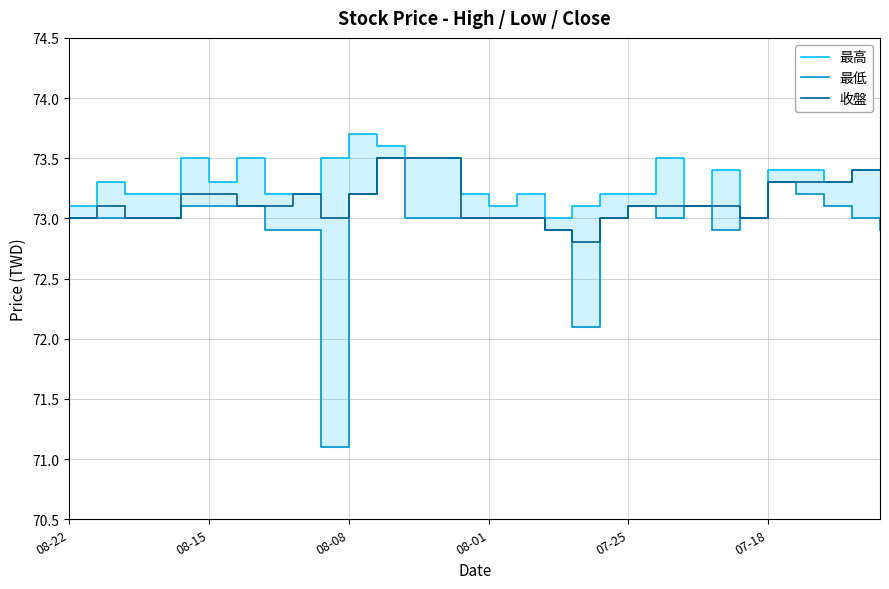

Reading left to right, list all the values displayed in this chart.

最高: 73.1	73.3	73.2	73.2	73.5	73.3	73.5	73.2	73.2	73.5	73.7	73.6	73.5	73.5	73.2	73.1	73.2	73.0	73.1	73.2	73.2	73.5	73.1	73.4	73.0	73.4	73.4	73.3	73.4	73.4
最低: 73.0	73.0	73.0	73.0	73.1	73.1	73.1	72.9	72.9	71.1	73.2	73.5	73.0	73.0	73.0	73.0	73.0	72.9	72.1	73.0	73.1	73.0	73.1	72.9	73.0	73.3	73.2	73.1	73.0	72.9
收盤: 73.0	73.1	73.0	73.0	73.2	73.2	73.1	73.1	73.2	73.0	73.2	73.5	73.5	73.5	73.0	73.0	73.0	72.9	72.8	73.0	73.1	73.1	73.1	73.1	73.0	73.3	73.3	73.3	73.4	73.4